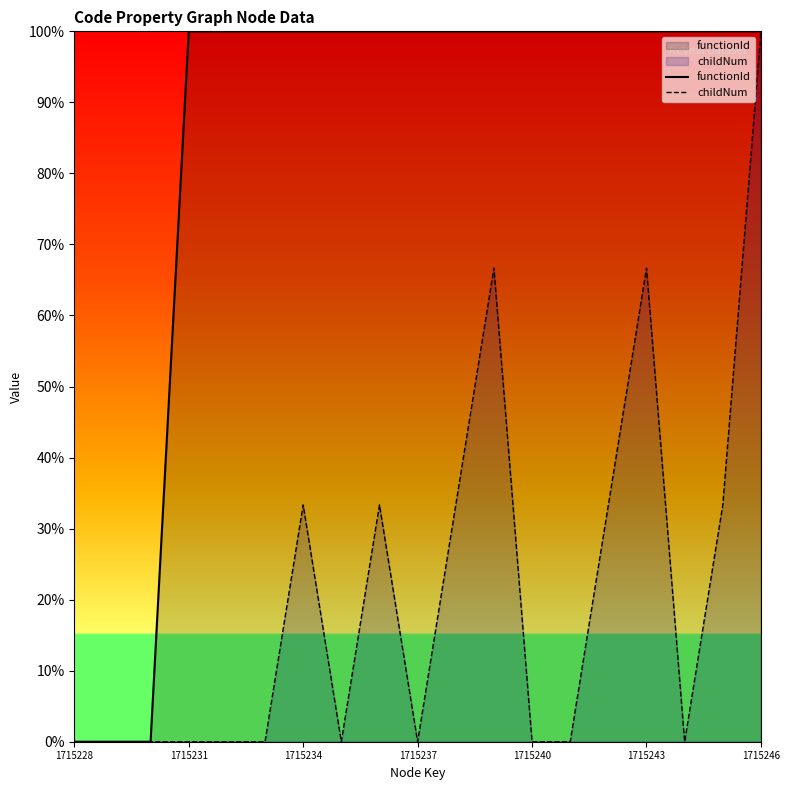

Read the childNum value at 8.

33.3